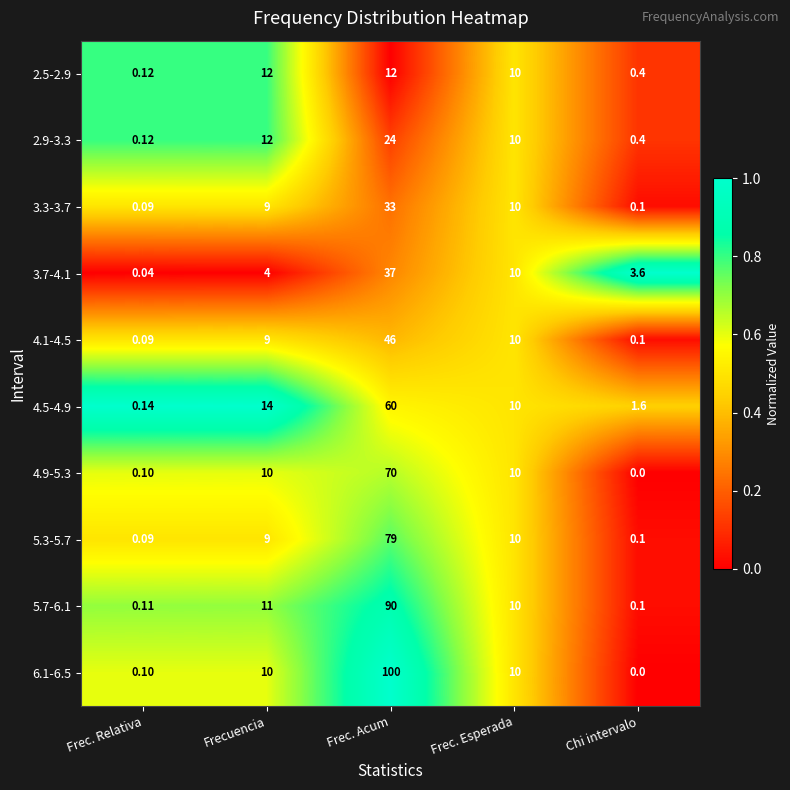

Rank the series at Frec. Acum from highest to lowest value.

6.1-6.5, 5.7-6.1, 5.3-5.7, 4.9-5.3, 4.5-4.9, 4.1-4.5, 3.7-4.1, 3.3-3.7, 2.9-3.3, 2.5-2.9